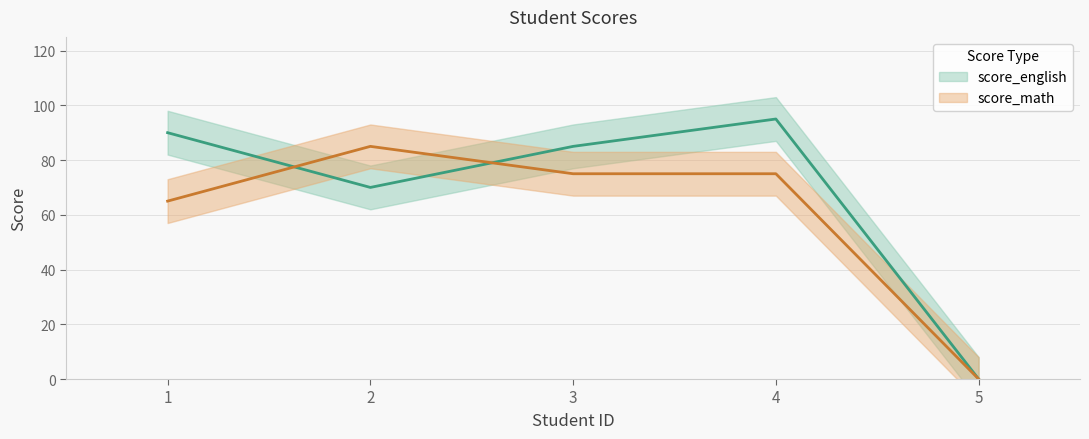

The score_english series shows 0 at 5. True or false?

True